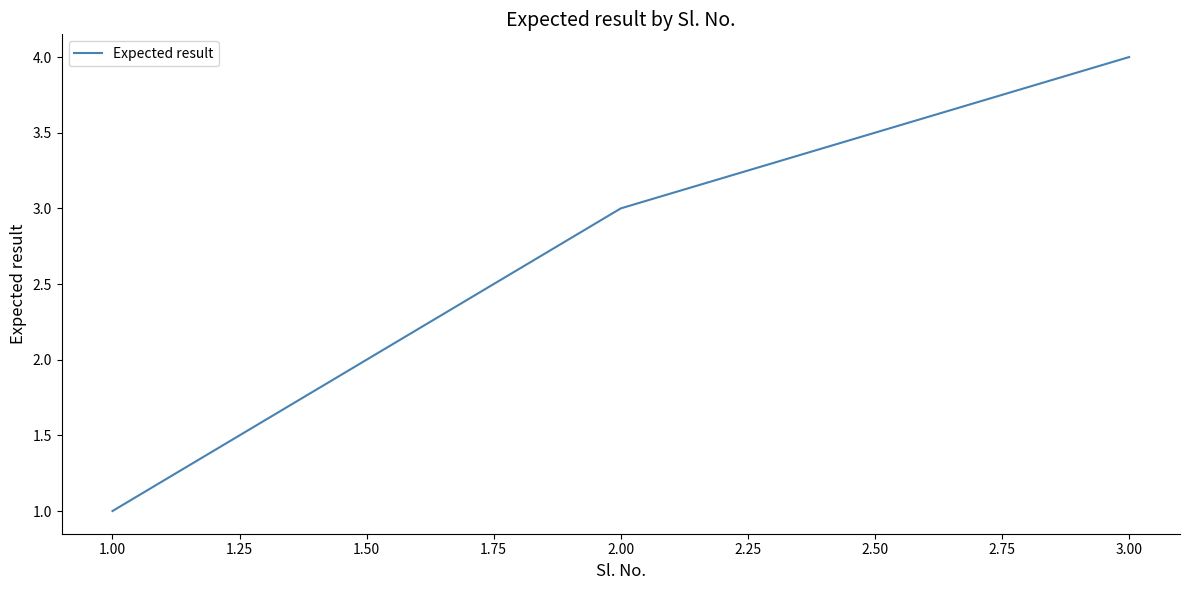

What is the sum of all values?

8